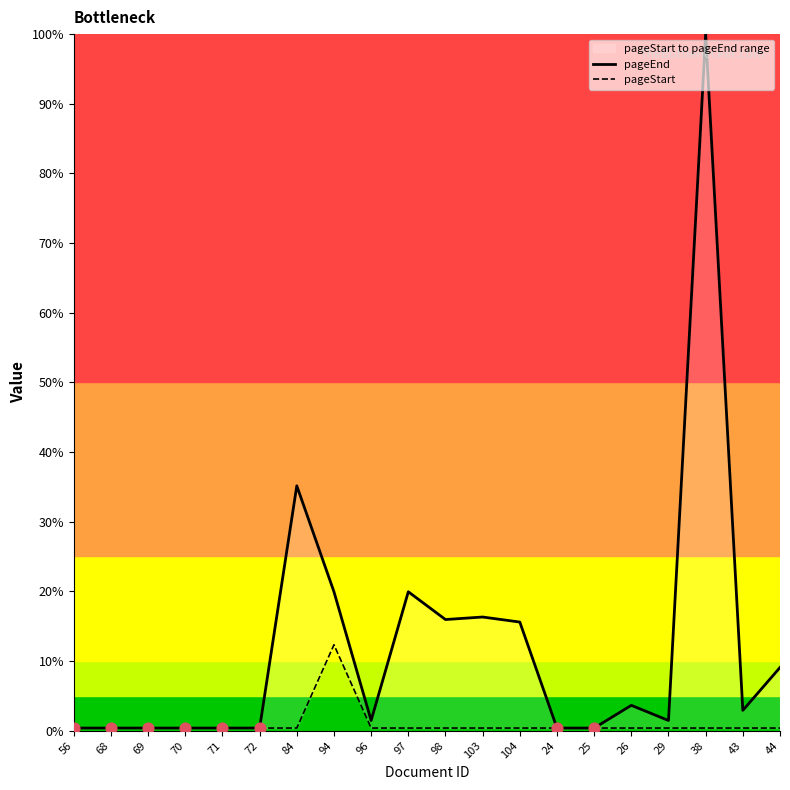

At which category is the sum across all series the highest?

38